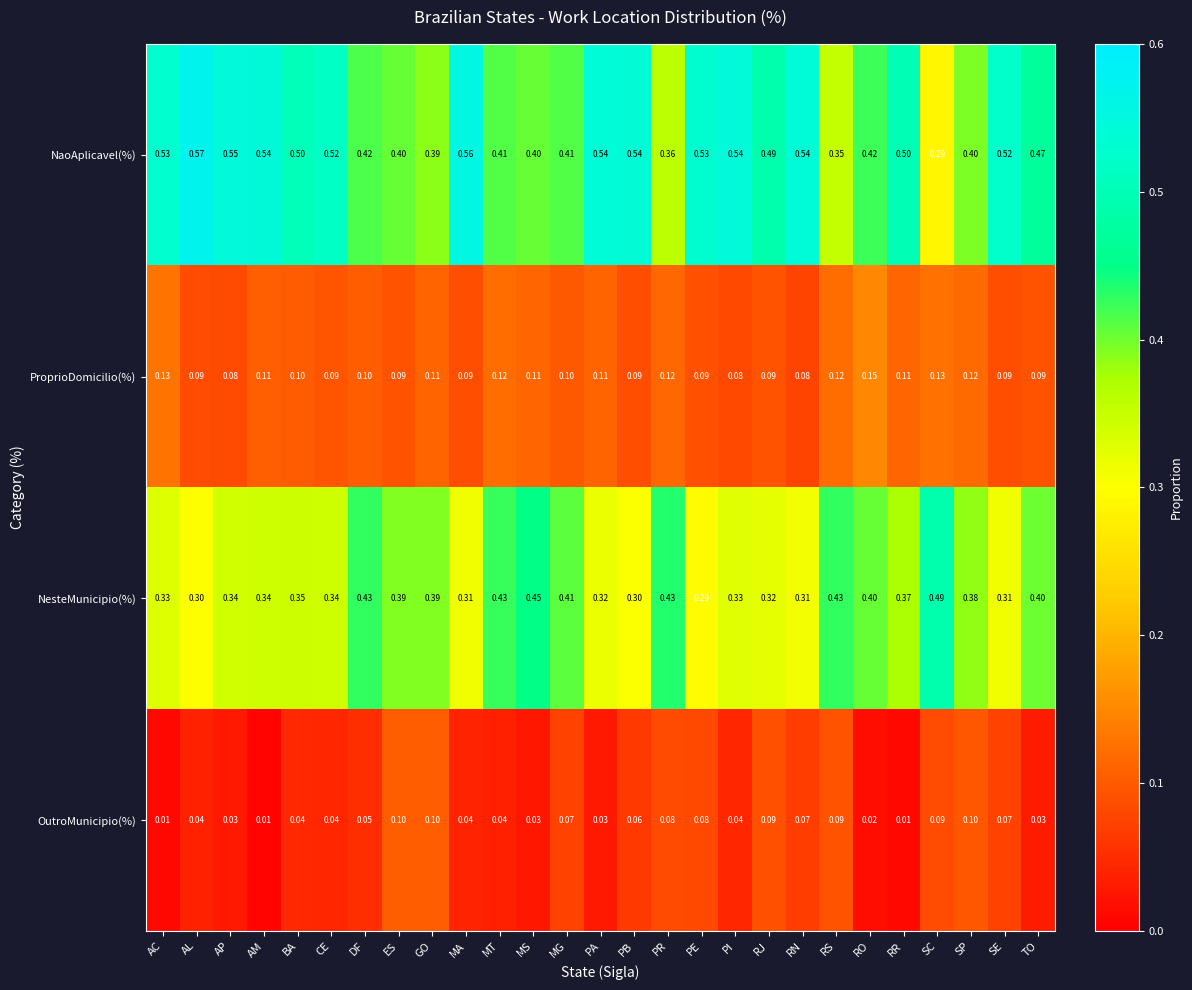

Where is NaoAplicavel(%) nearest to the value 0?

SC